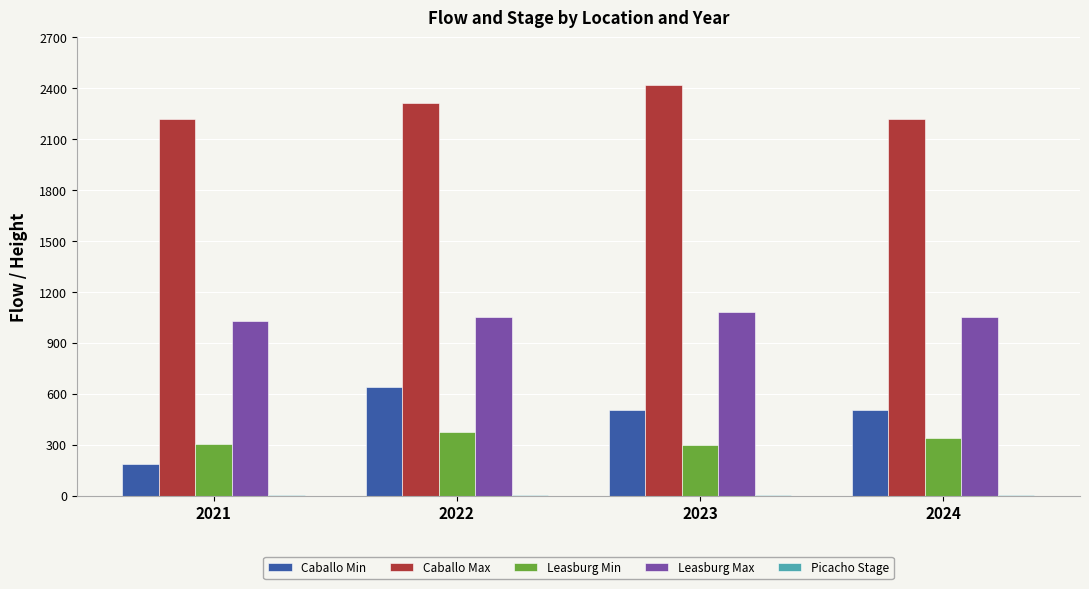

Which series has the largest total across all categories?

Caballo Max